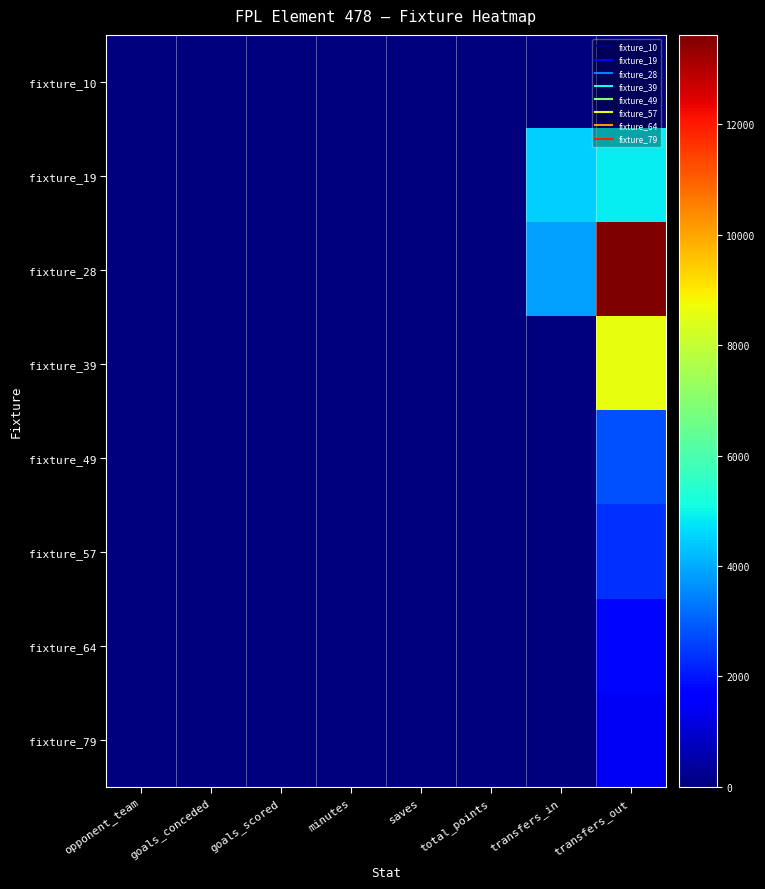

Rank the series at transfers_out from highest to lowest value.

fixture_28, fixture_39, fixture_19, fixture_49, fixture_57, fixture_64, fixture_79, fixture_10